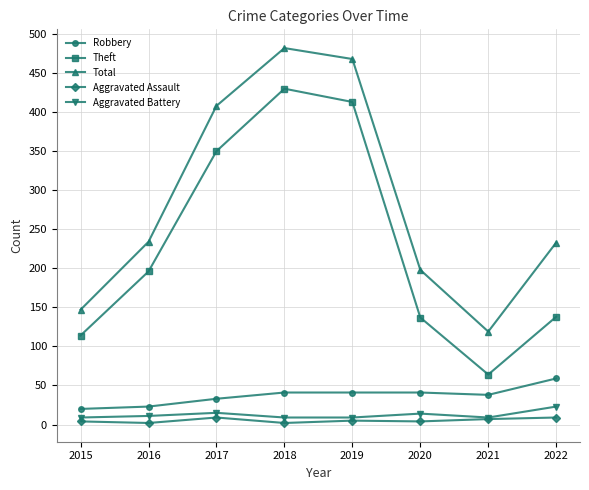

At which category is the sum across all series the highest?

2018